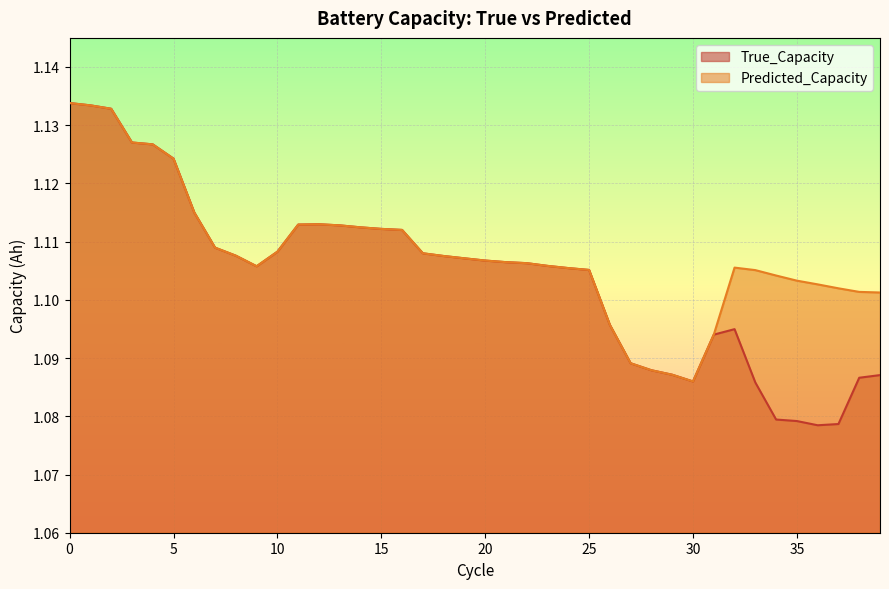

At 14, list the series in order from smallest to largest.

True_Capacity, Predicted_Capacity